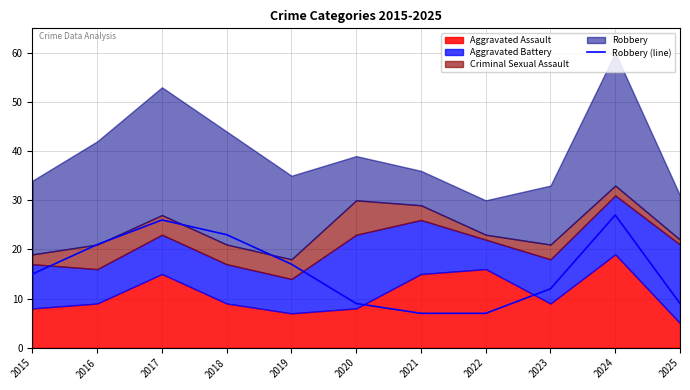

How many values are between 9 and 23?

7